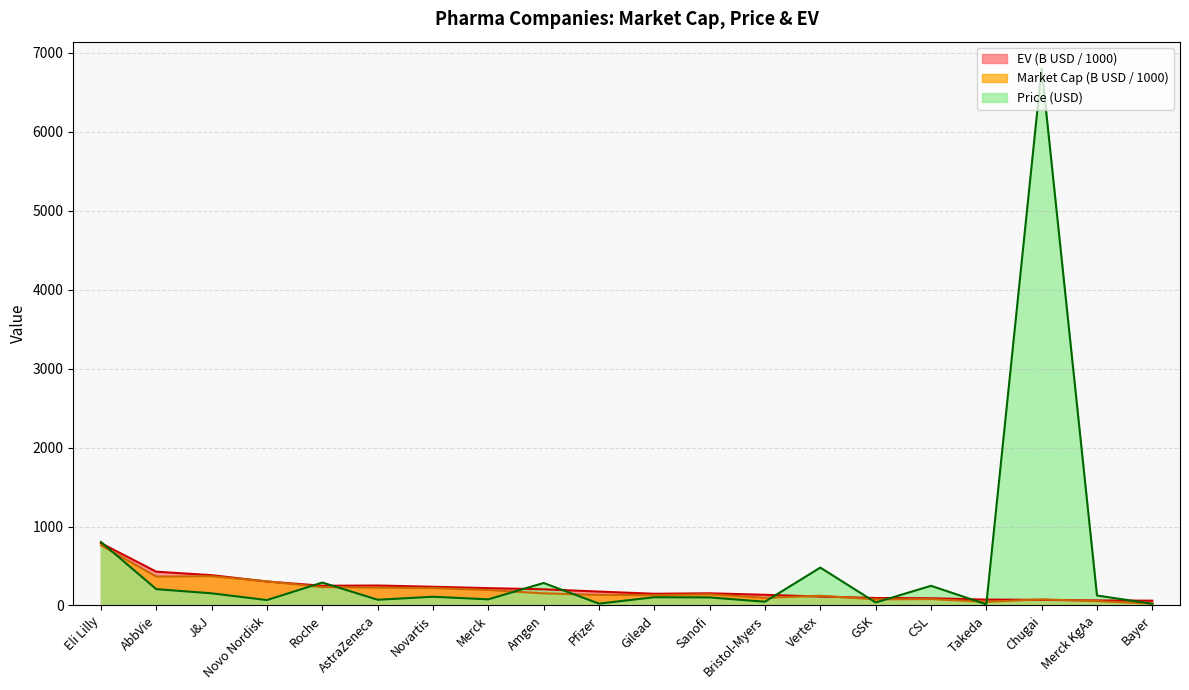

Where is the first local minimum for Market Cap (B)?

AbbVie